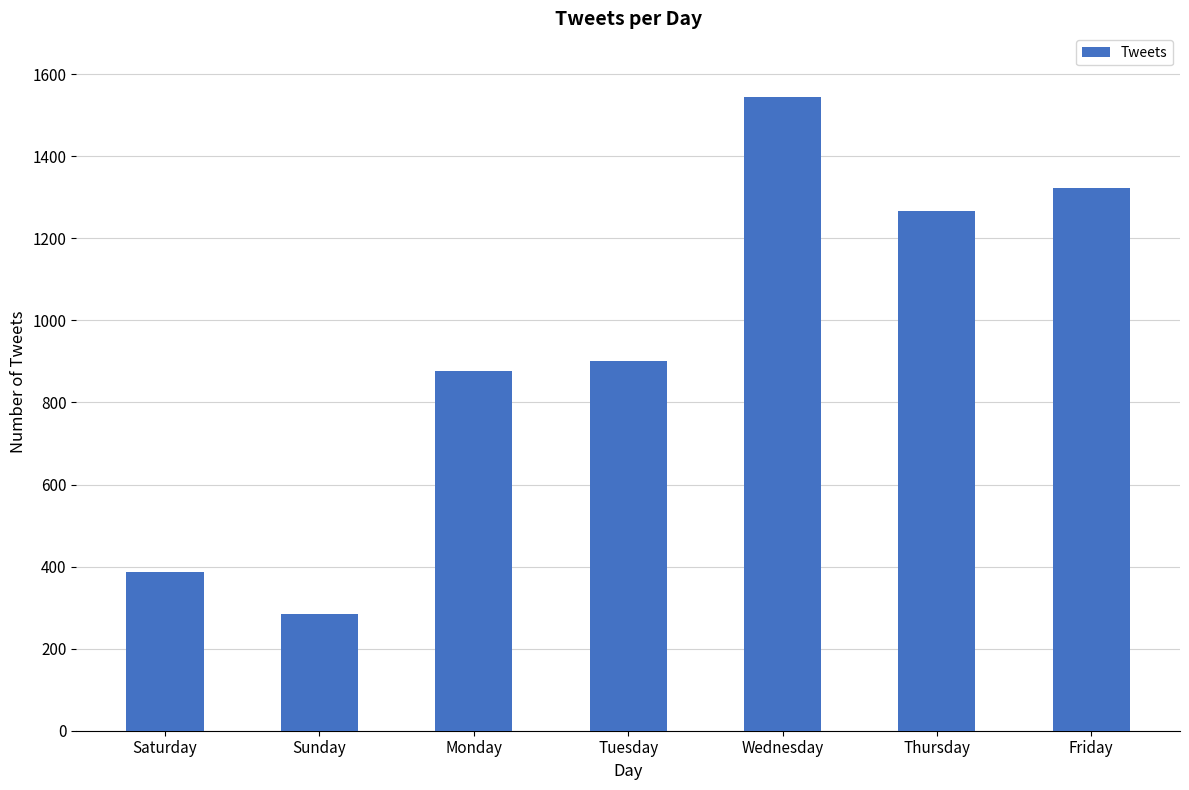

Approximately how many times larger is the value at Tuesday compared to Sunday?

3.2